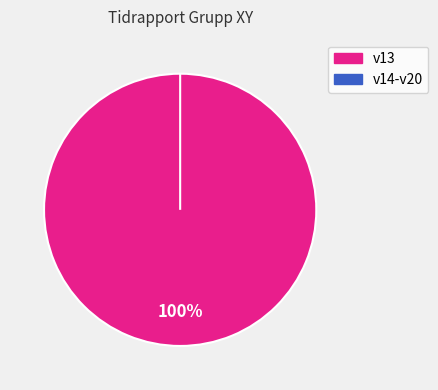

Which category has the biggest portion of the pie?

v13